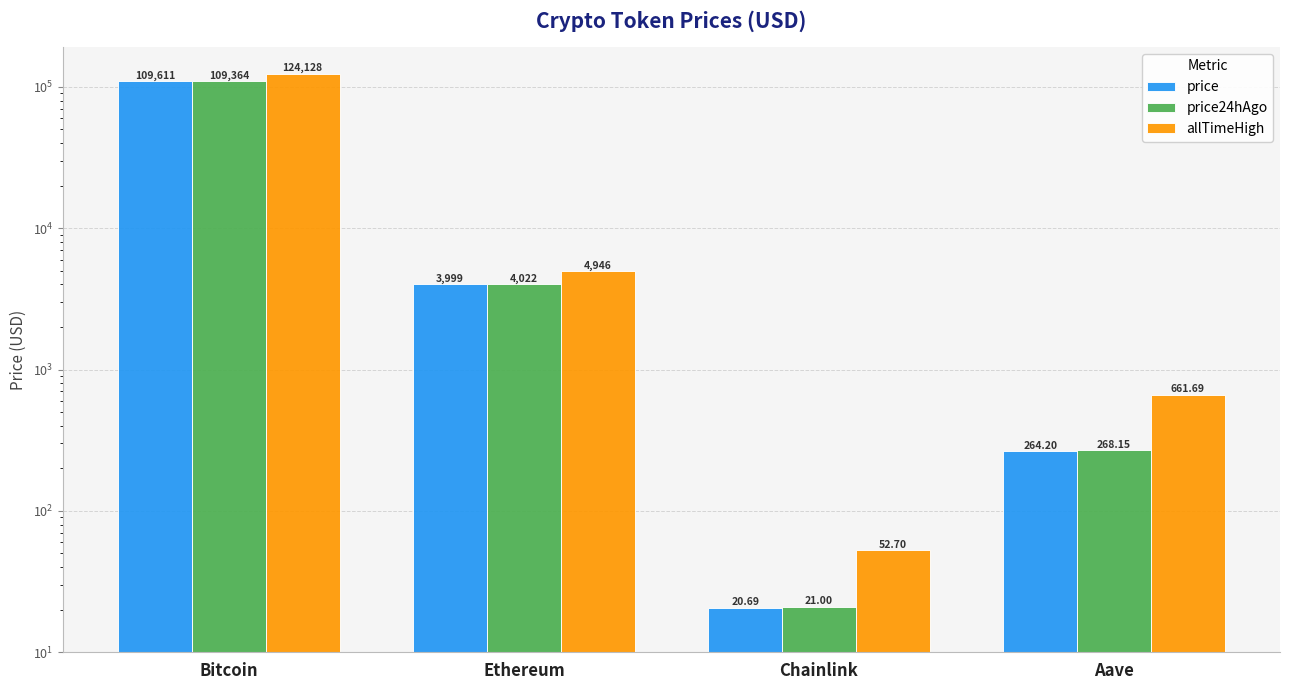

True or false: price24hAgo has a value of 268.1 at Aave.

True